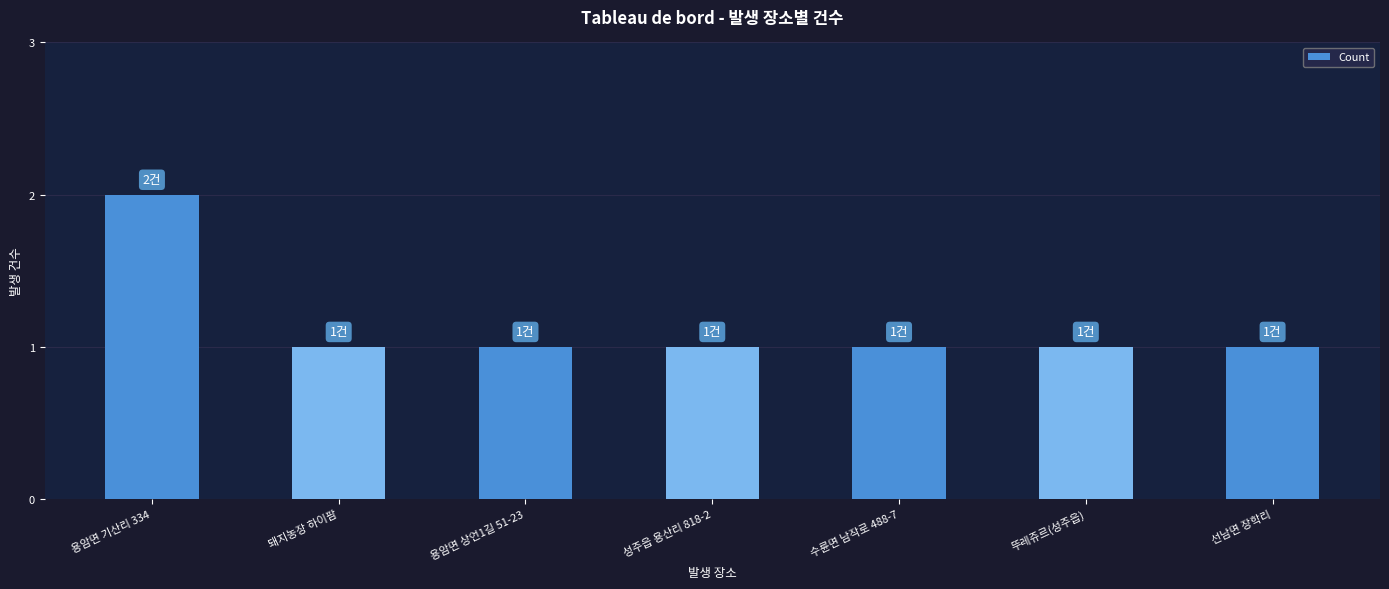

Is it true that the value at 성주읍 용산리 818-2 is 1?

True